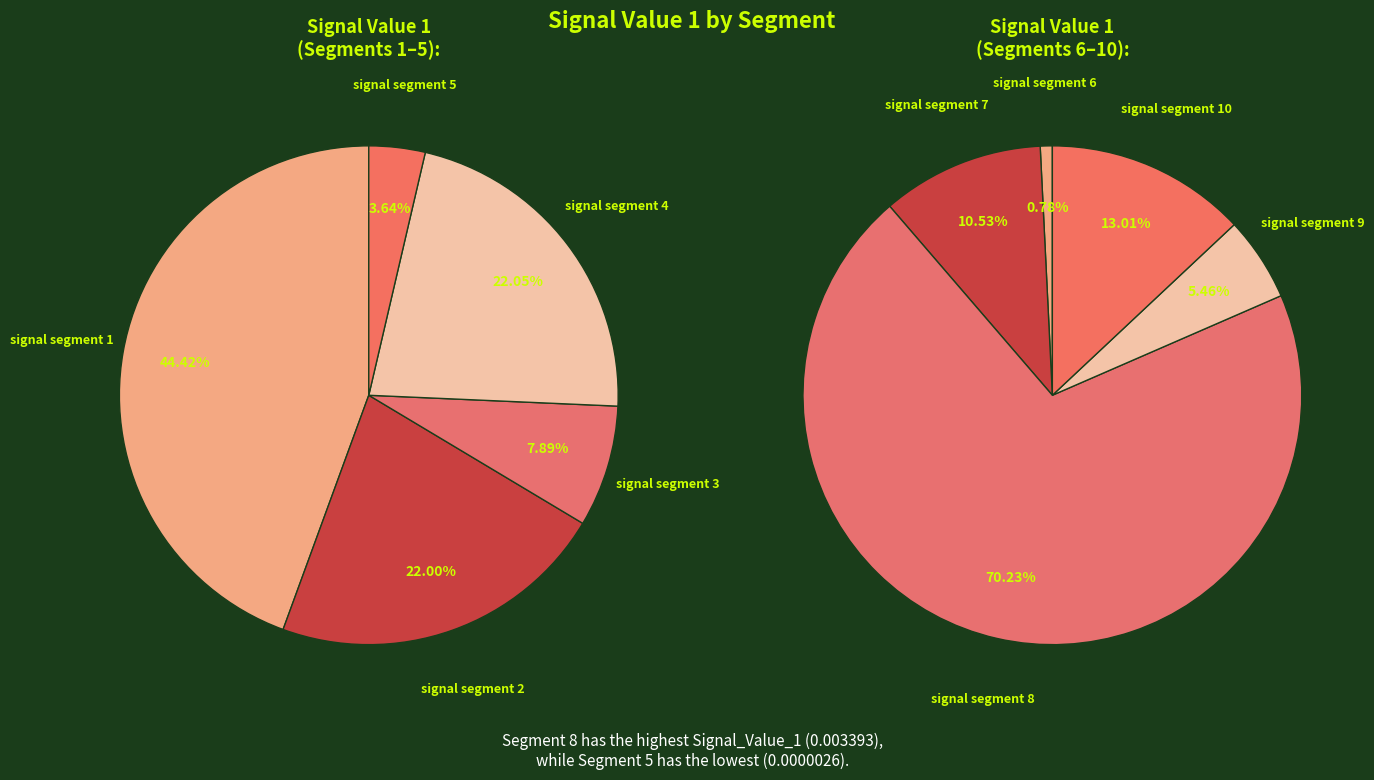

Between signal segment 2 and signal segment 7, which is larger?

signal segment 7